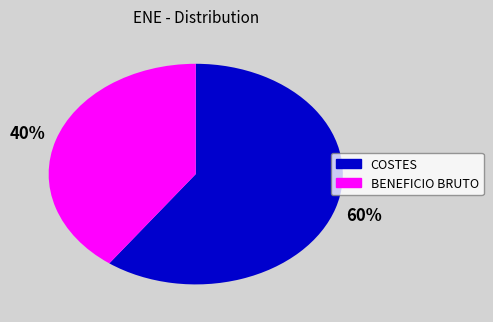

How many slices are in this pie chart?

2